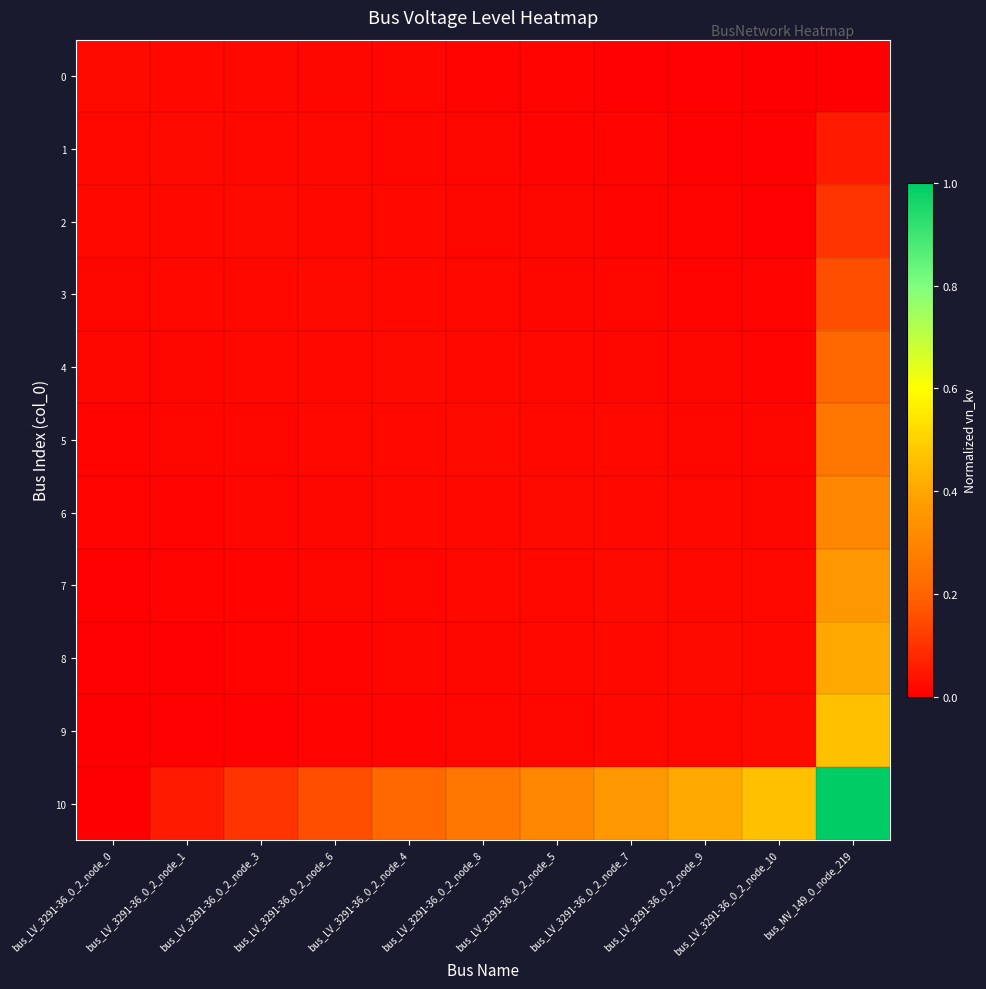

Which has a higher value, bus_LV_3291-36_0_2_node_0 or bus_LV_3291-36_0_2_node_7?

bus_LV_3291-36_0_2_node_0